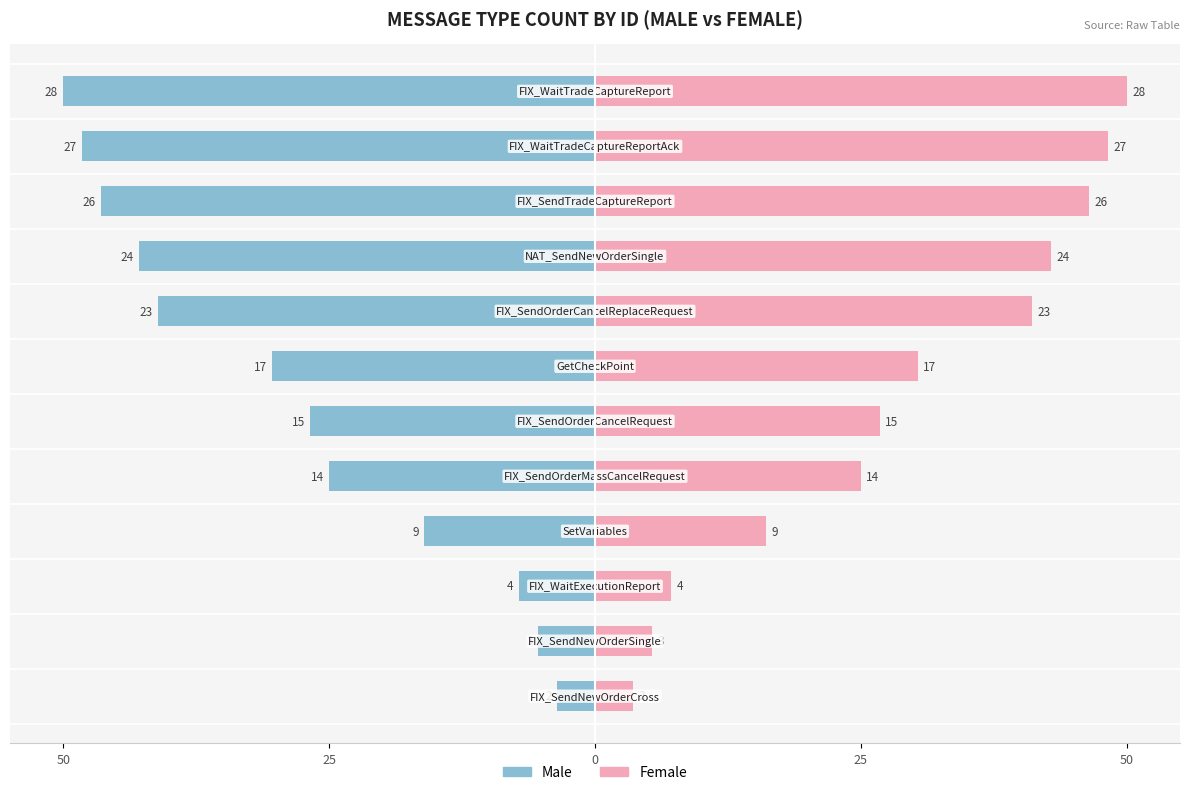

Is it true that Male equals -7.2 at 50?

False